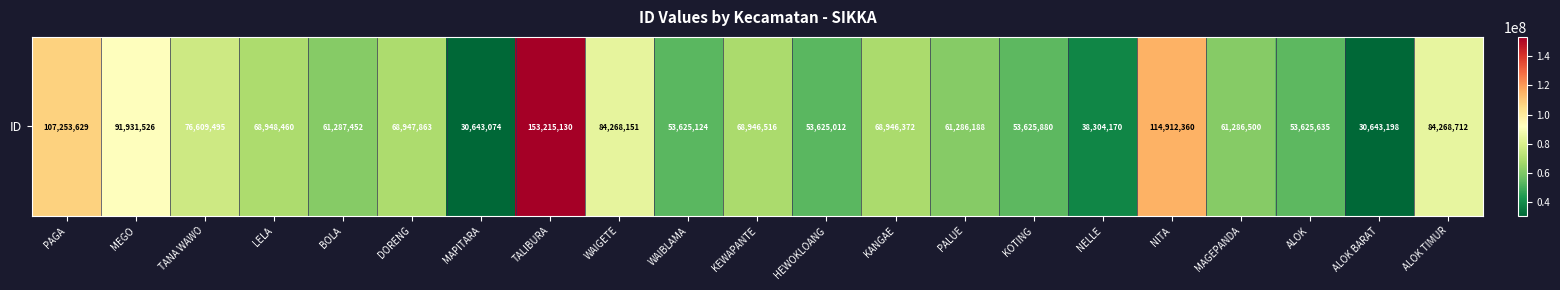

List the labels in order of value, largest first.

TALIBURA, NITA, PAGA, MEGO, ALOK TIMUR, WAIGETE, TANA WAWO, LELA, DORENG, KEWAPANTE, KANGAE, BOLA, MAGEPANDA, PALUE, KOTING, ALOK, WAIBLAMA, HEWOKLOANG, NELLE, ALOK BARAT, MAPITARA